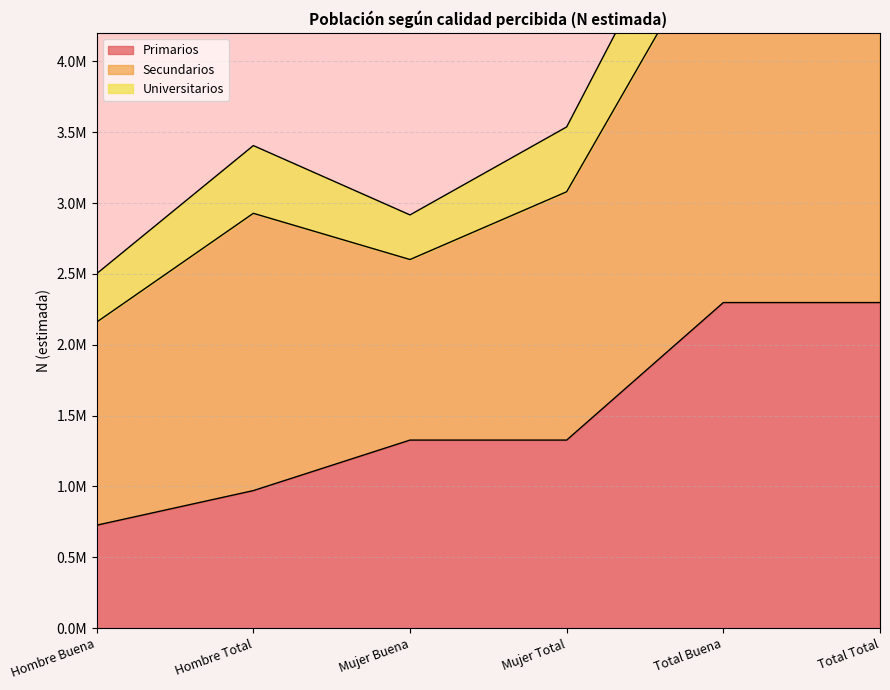

Is it true that Primarios equals 639581 at Mujer Total?

False